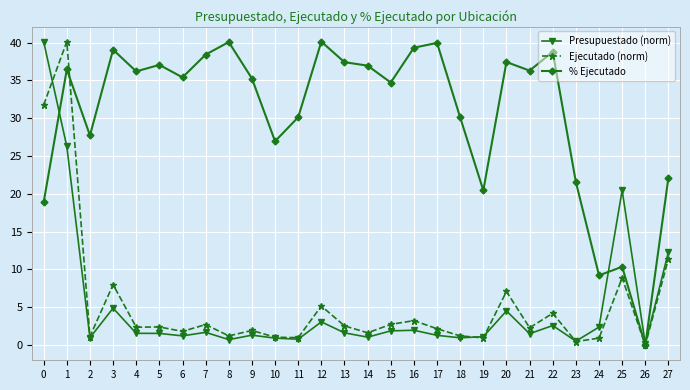

Read the Presupuestado (norm) value at 14.

1.1